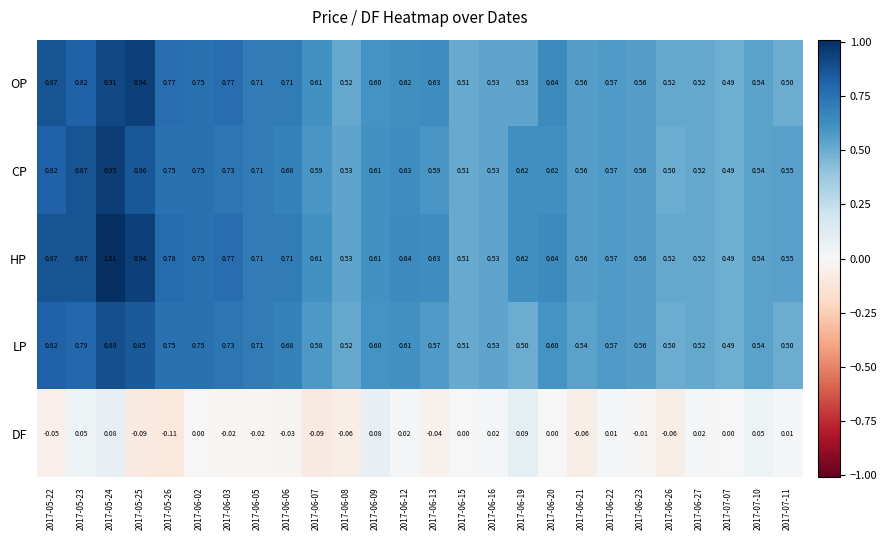

Which series has the largest range (max minus min)?

HP